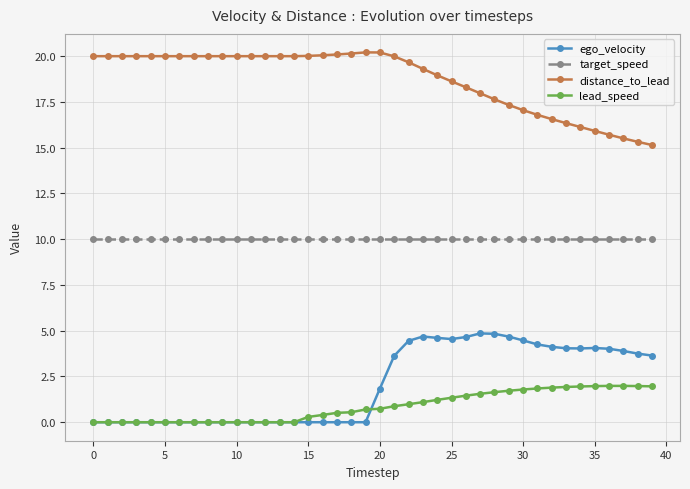

How many values in the ego_velocity series are below 1?

20